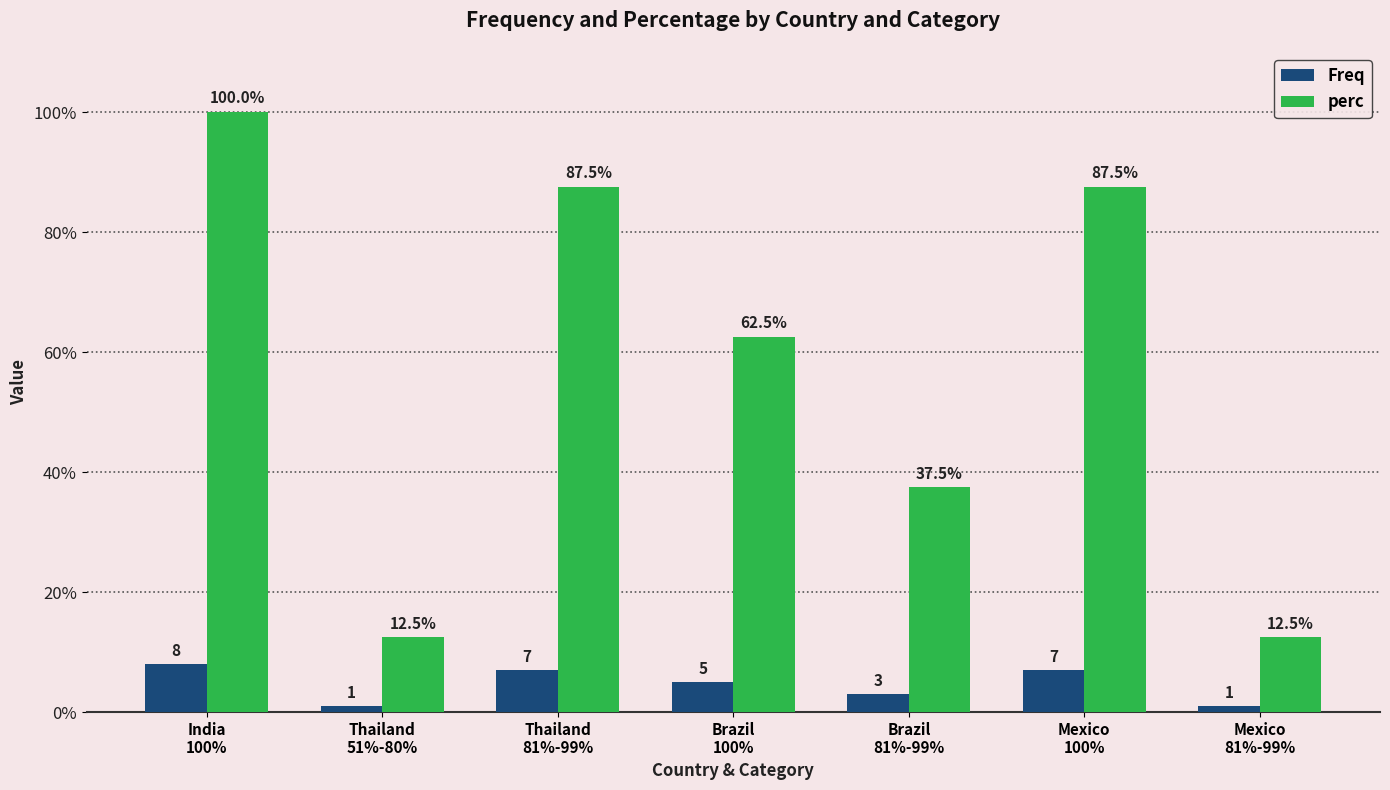

Rank the series by their maximum value, from highest to lowest.

perc, Freq